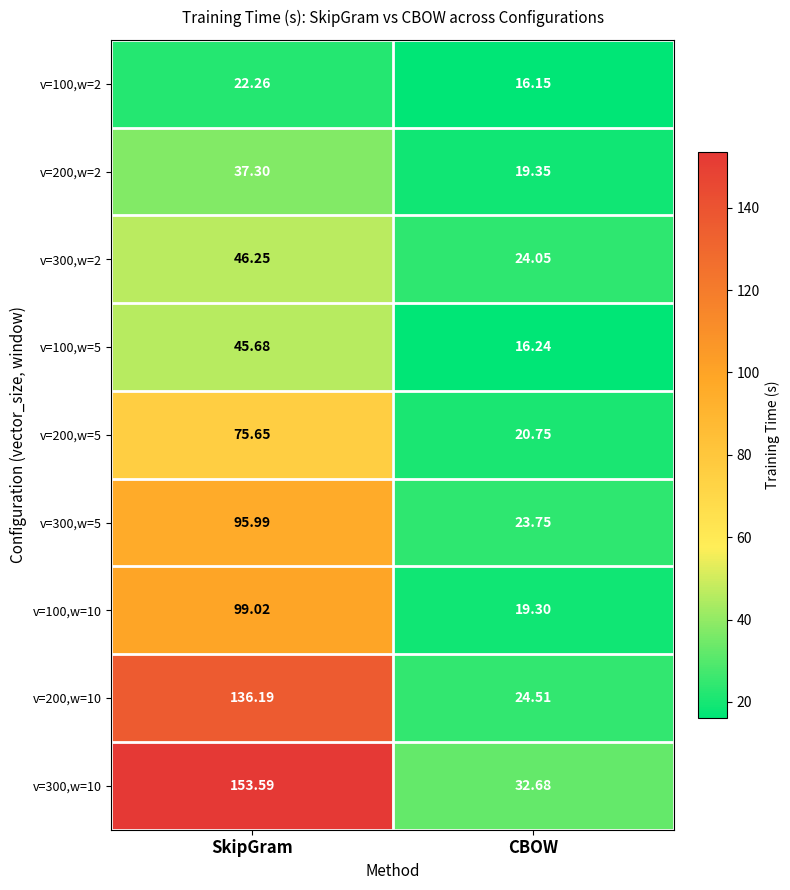

Rank the series at CBOW from highest to lowest value.

v=300,w=10, v=200,w=10, v=300,w=2, v=300,w=5, v=200,w=5, v=200,w=2, v=100,w=10, v=100,w=5, v=100,w=2